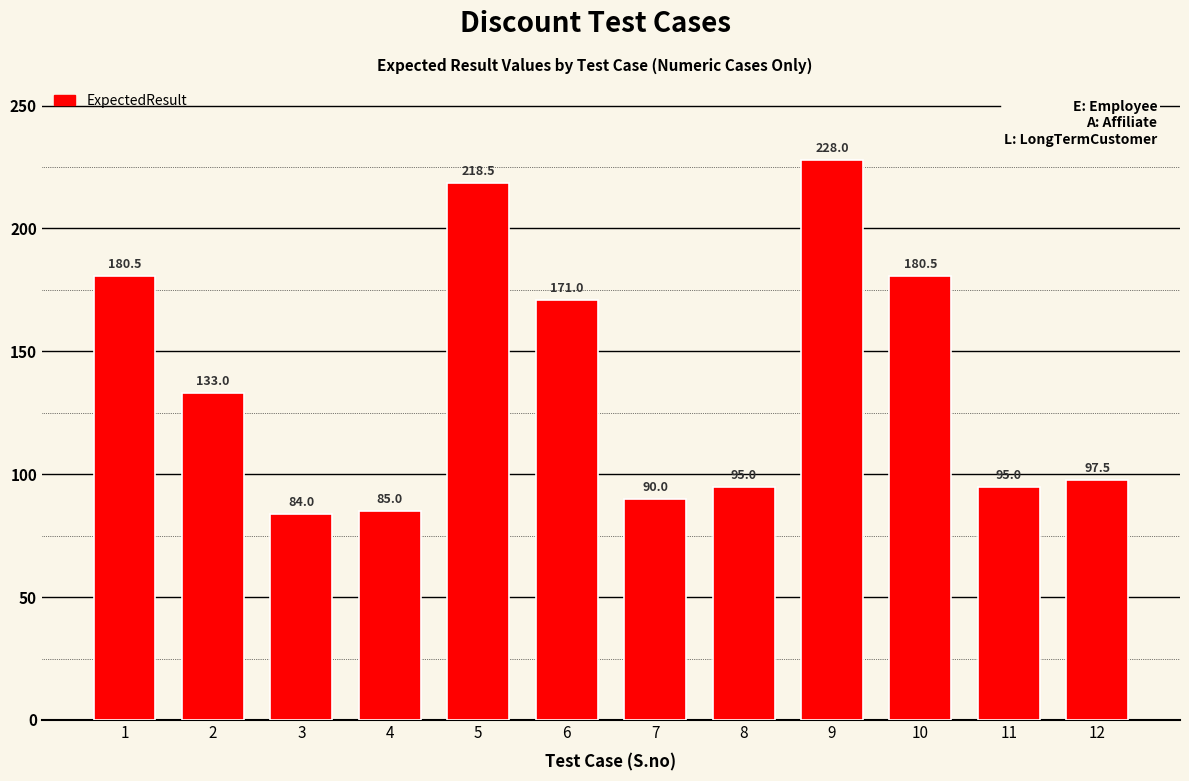

What is the difference between the maximum and minimum values?

144.0